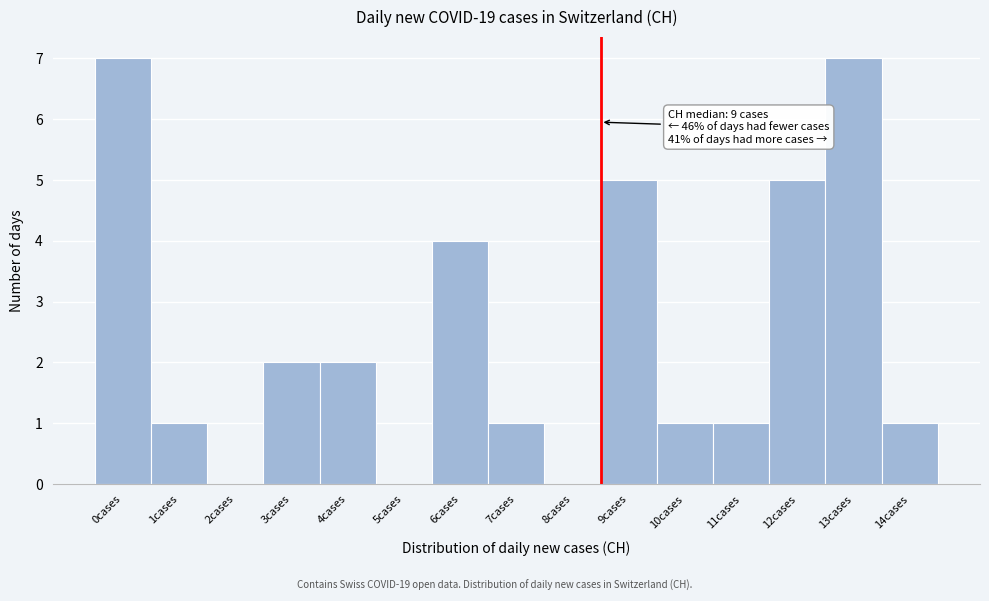

Reading right to left, list all the values displayed in this chart.

14cases=1	13cases=7	12cases=5	11cases=1	10cases=1	9cases=5	8cases=0	7cases=1	6cases=4	5cases=0	4cases=2	3cases=2	2cases=0	1cases=1	0cases=7